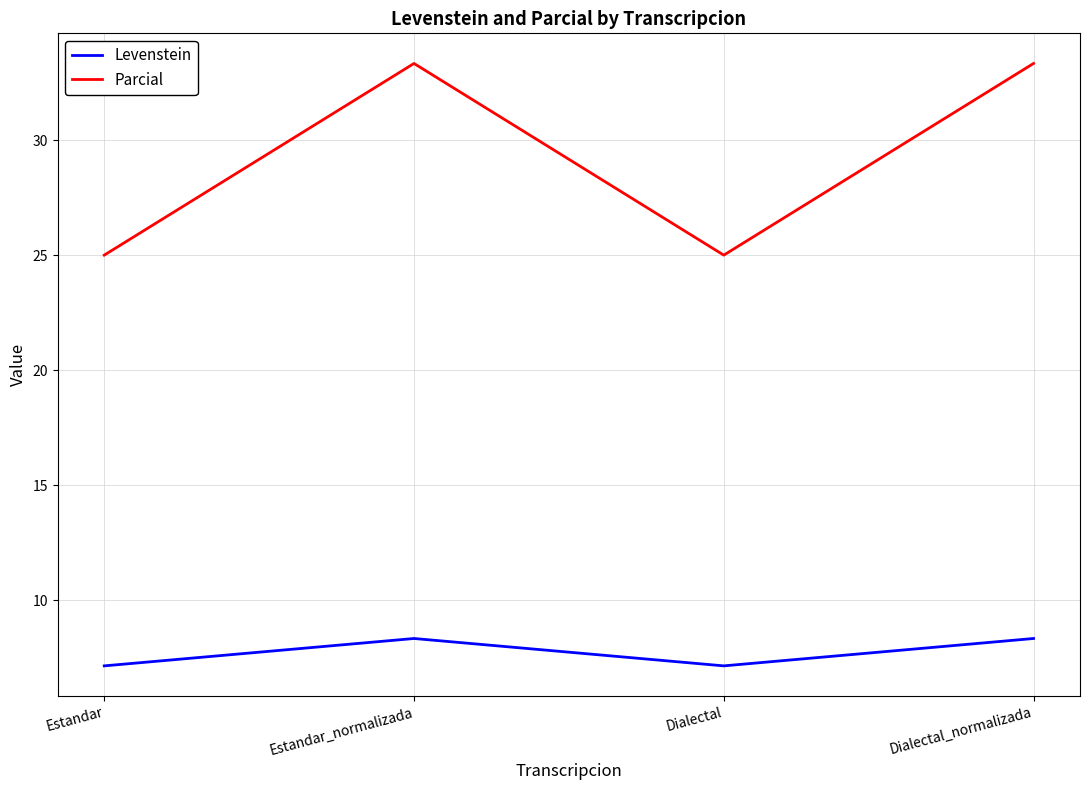

True or false: Levenstein and Parcial intersect in this chart.

False